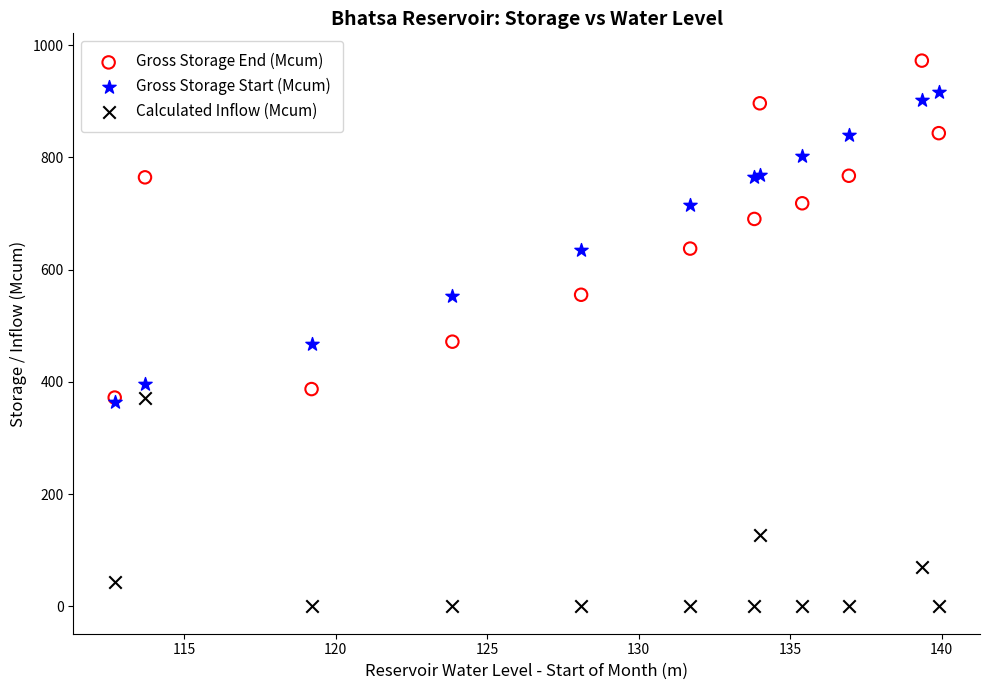

In the Calculated Inflow (Mcum) series, what Y value is closest to 185?

127.7